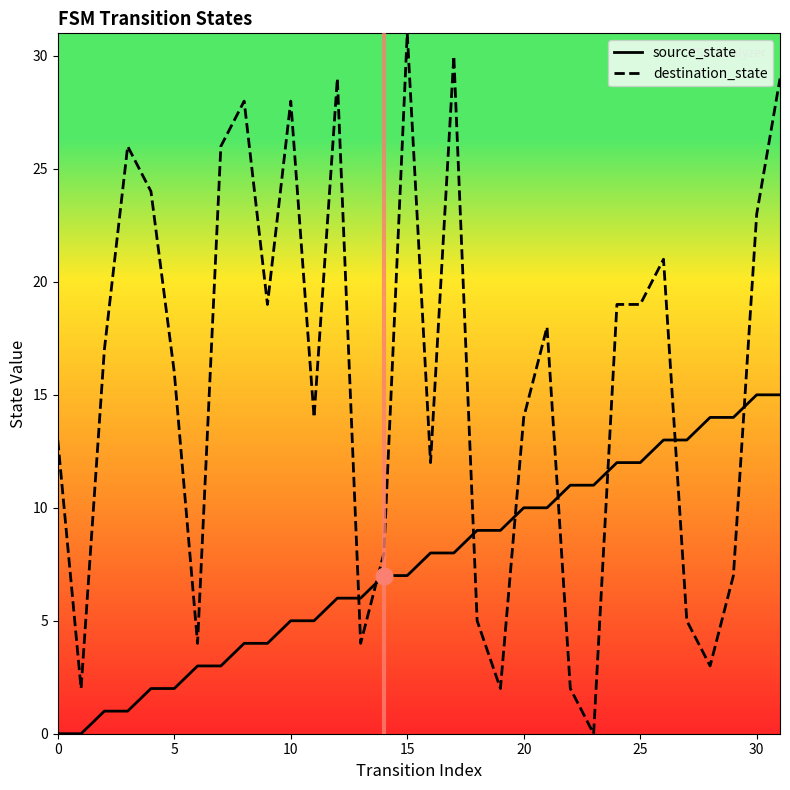

How many lines are shown in the chart?

2